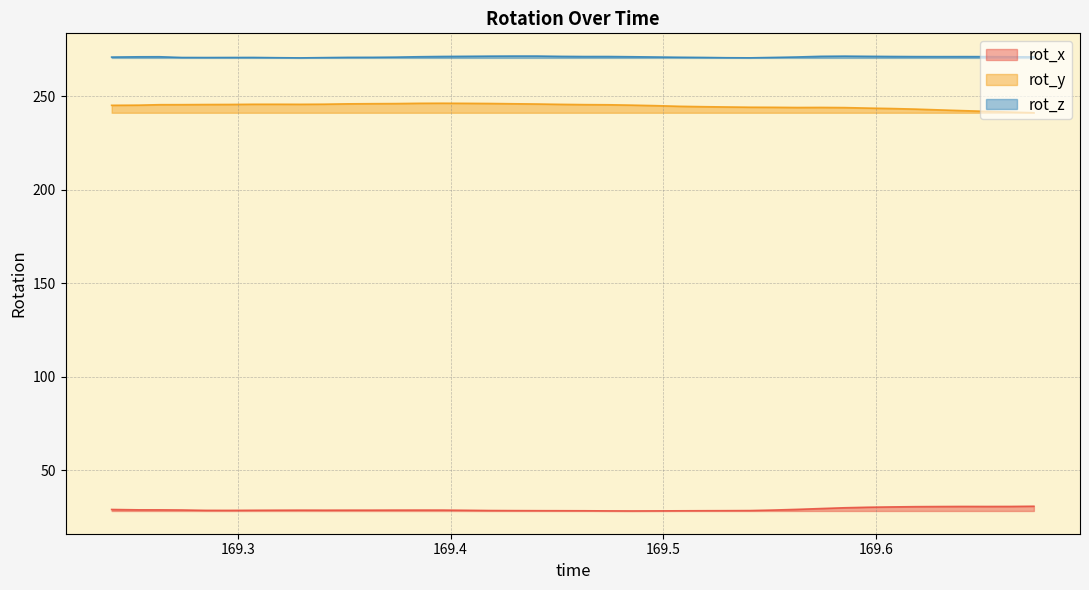

Which category has the lowest value in the rot_x series?

169.4853